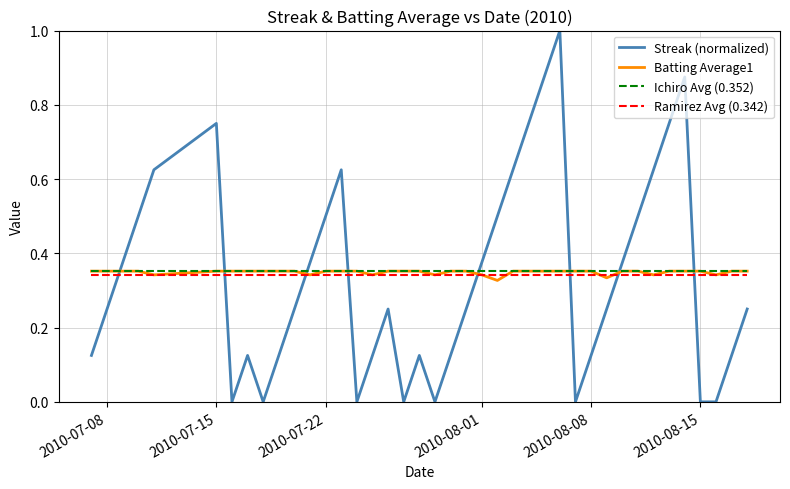

In Batting Average1, how many points are lower than both neighbors (excluding endpoints)?

8